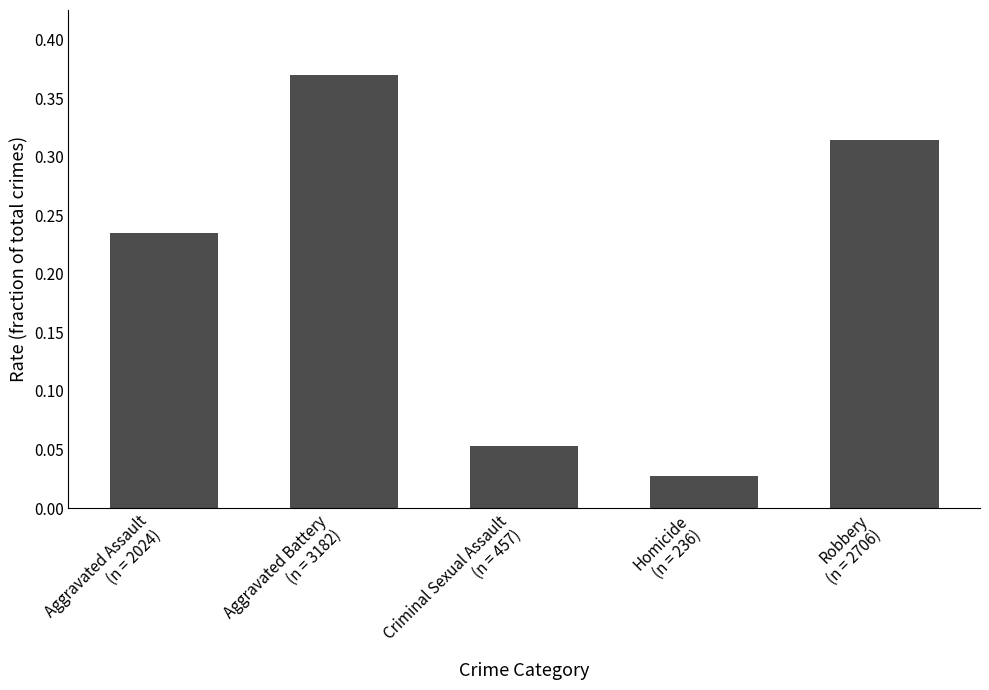

How many distinct data groups are displayed?

1